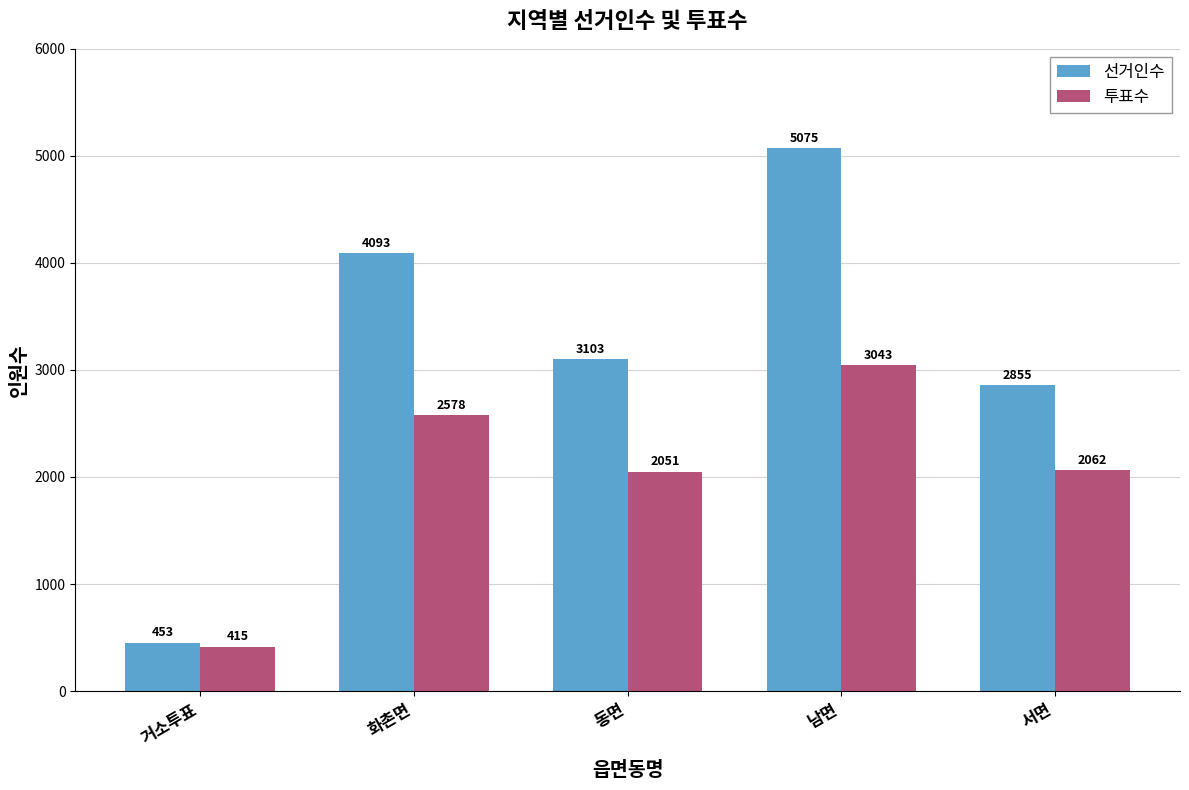

Which series has the widest spread of values?

선거인수